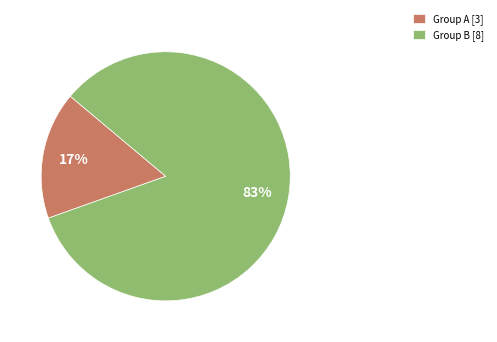

Which slice is the smallest?

Group A [3]